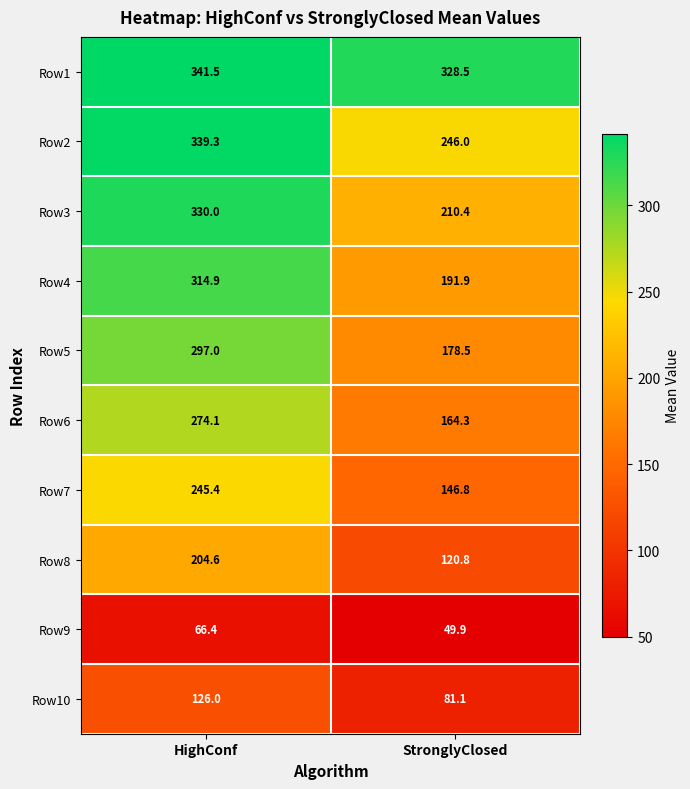

What is the sum of the Row10 values at HighConf and StronglyClosed?

207.1